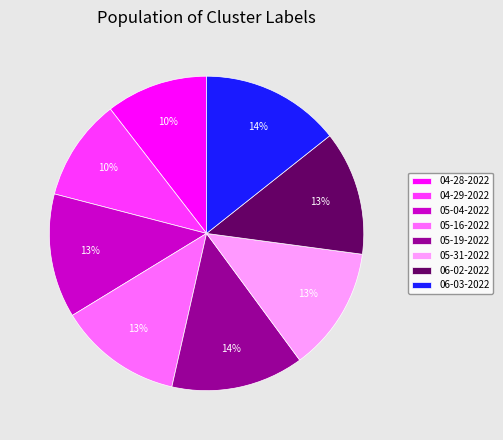

Is it true that 05-19-2022 is 23% of the pie?

False